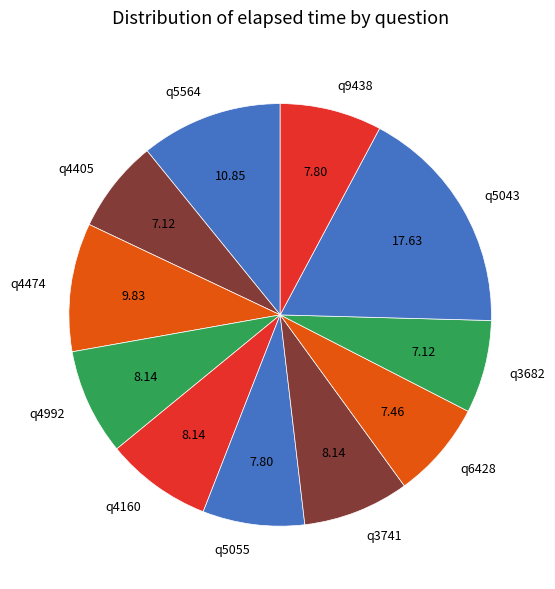

Does q6428 account for over 50% of the chart?

No